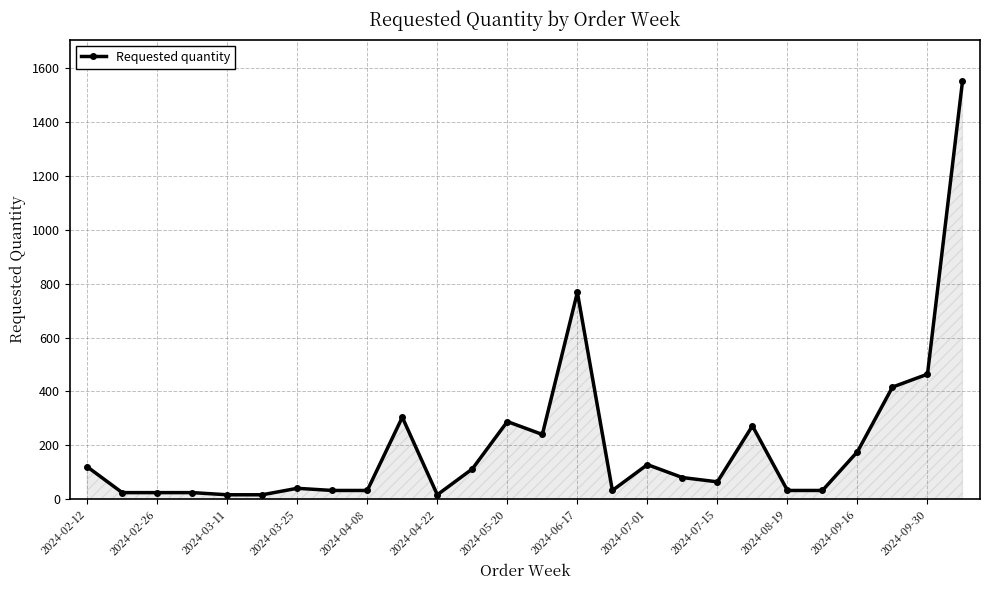

What is the difference between the maximum and minimum values?

1536